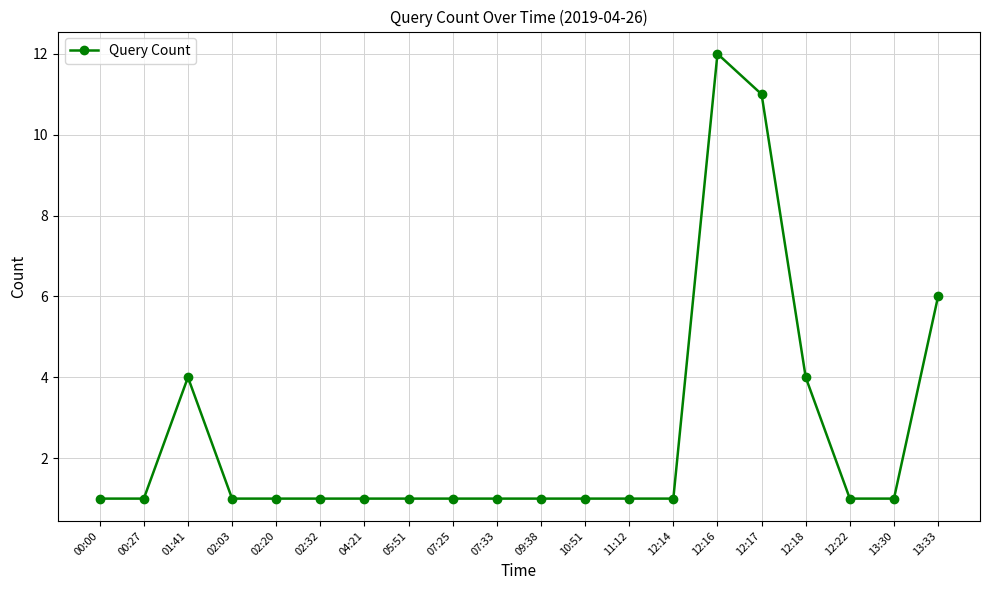

How many distinct data groups are displayed?

1